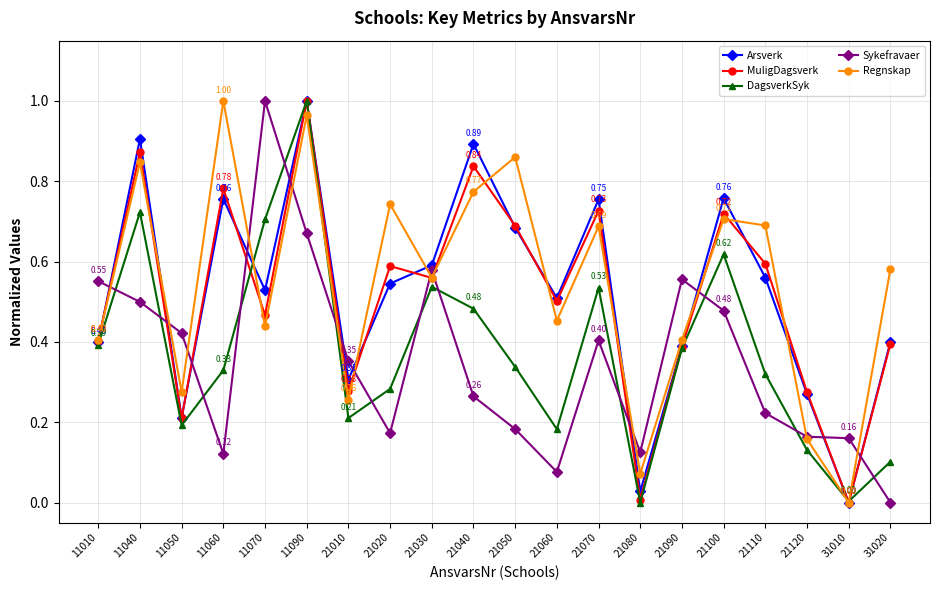

Is it true that DagsverkSyk equals 0.6 at 21100?

True